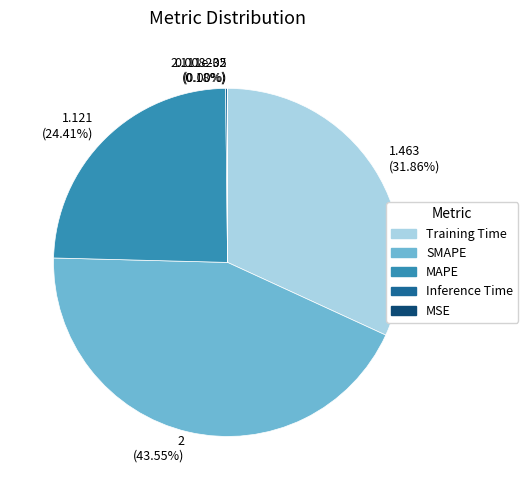

Which category has the biggest portion of the pie?

2 (43.55%)